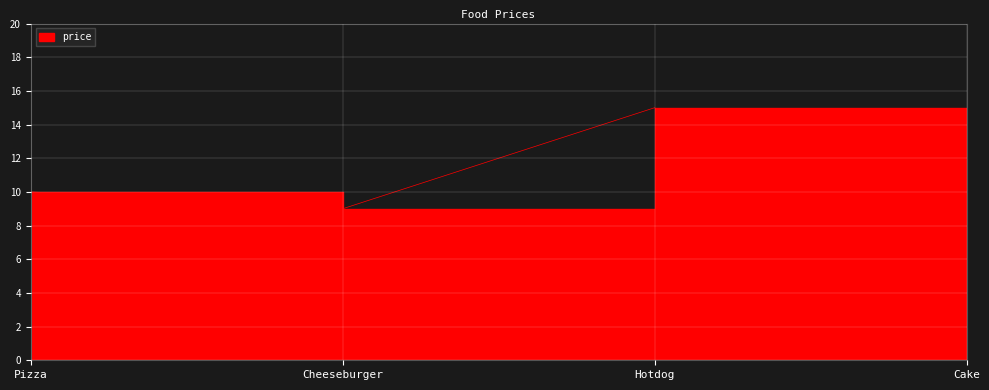

Between Cake and Hotdog, which is larger?

Hotdog